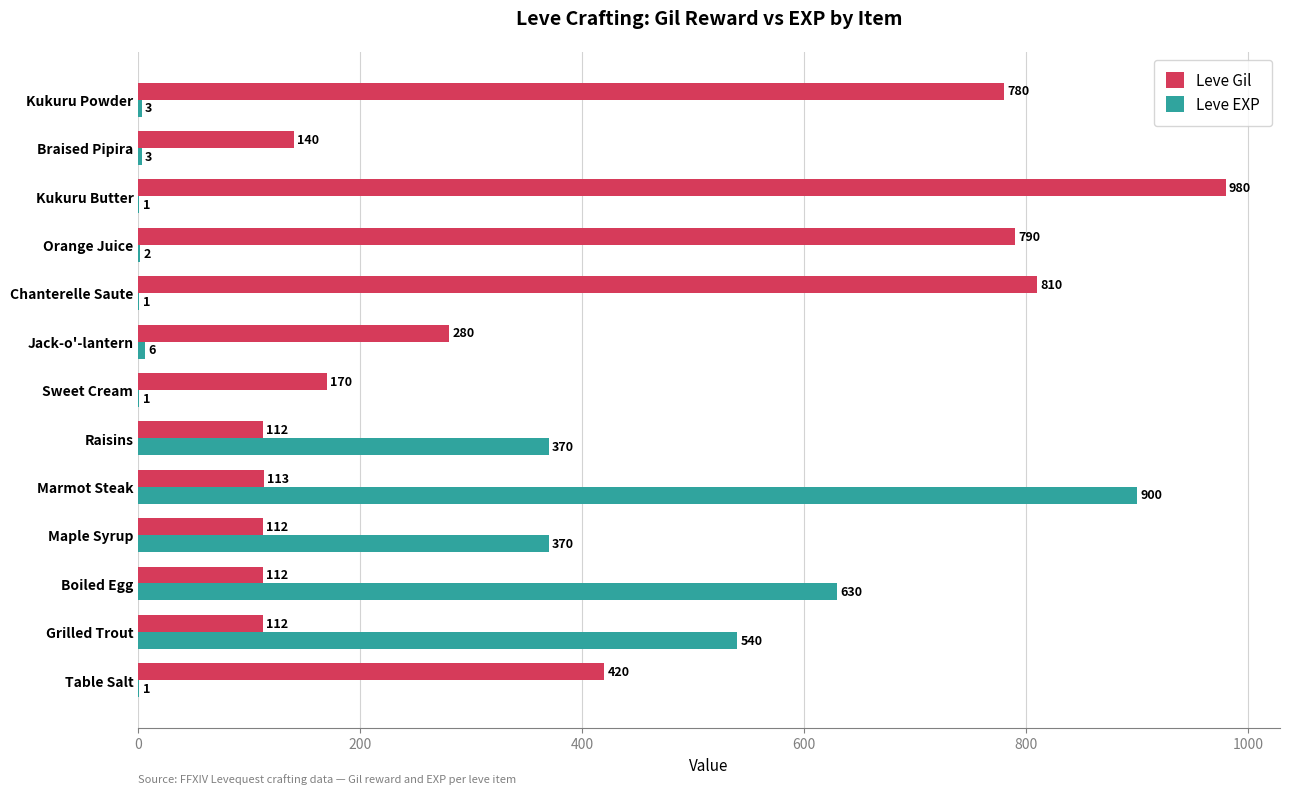

Which series has the largest range (max minus min)?

Leve EXP